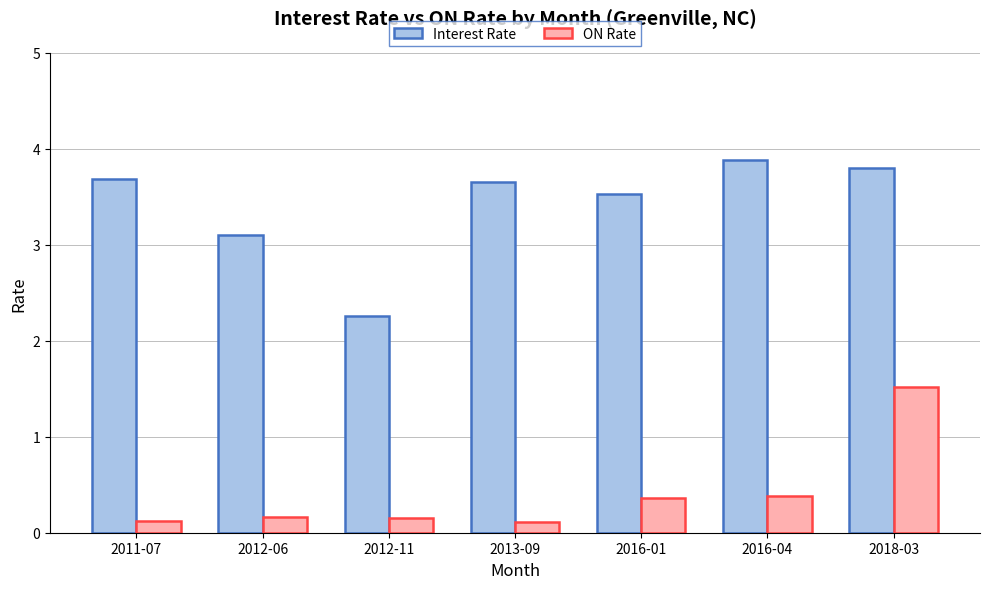

Rank the series at 2013-09 from lowest to highest value.

ON Rate, Interest Rate